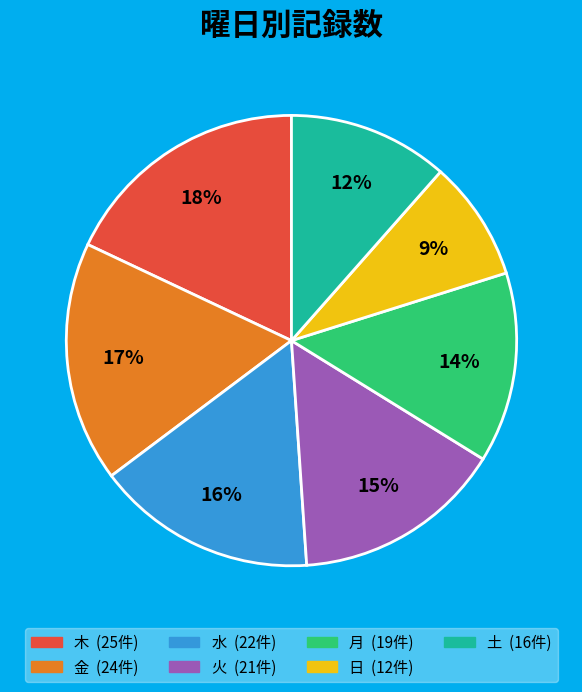

Is there a majority slice in this chart?

No